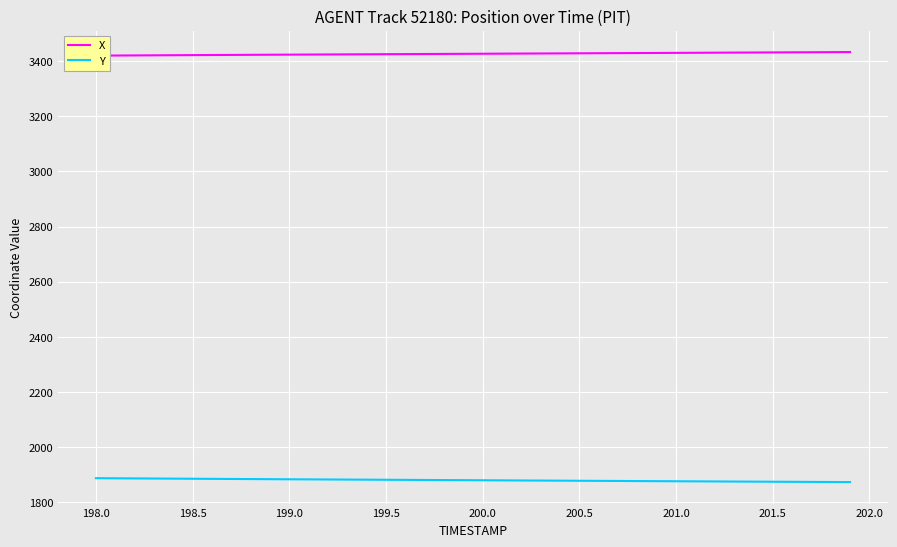

The Y series shows 1882.6 at 199.0. True or false?

True